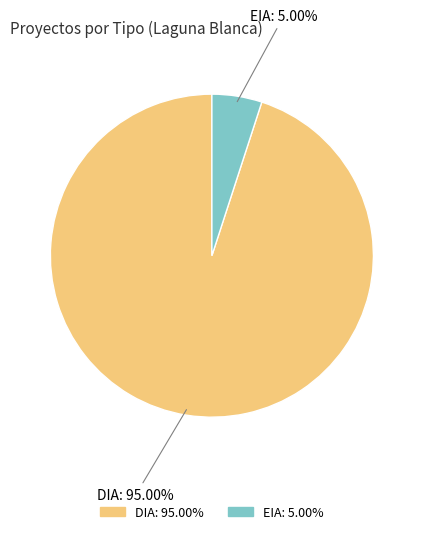

Which has a higher value, EIA or DIA?

DIA